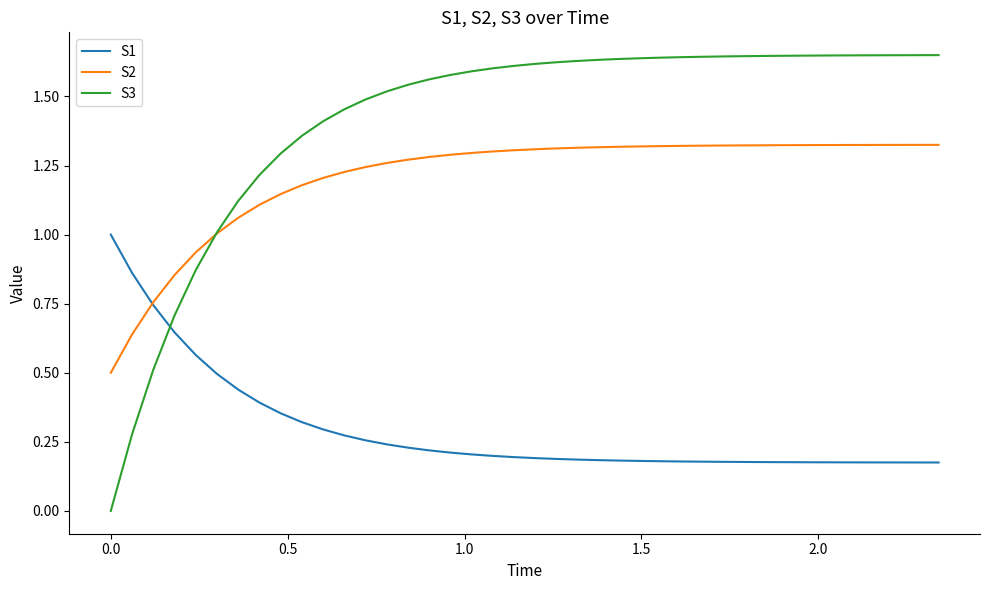

True or false: S1 and S3 intersect in this chart.

True